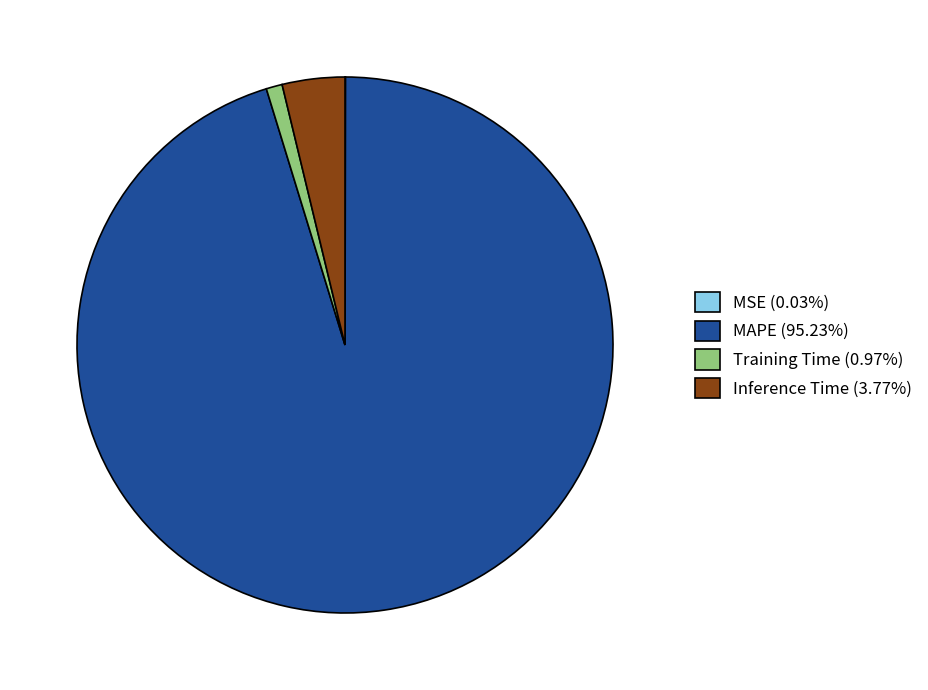

Which slice represents more than half of the pie?

MAPE